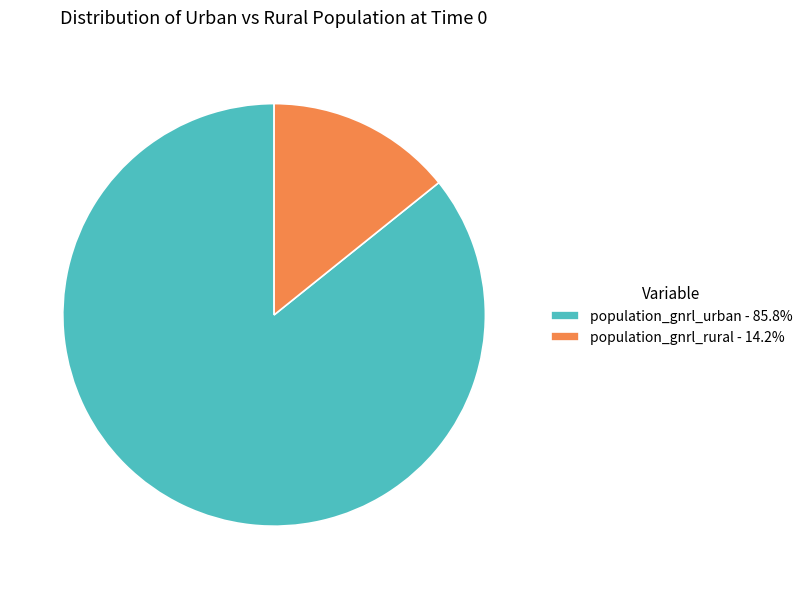

Is there any slice that represents more than half of the pie?

Yes